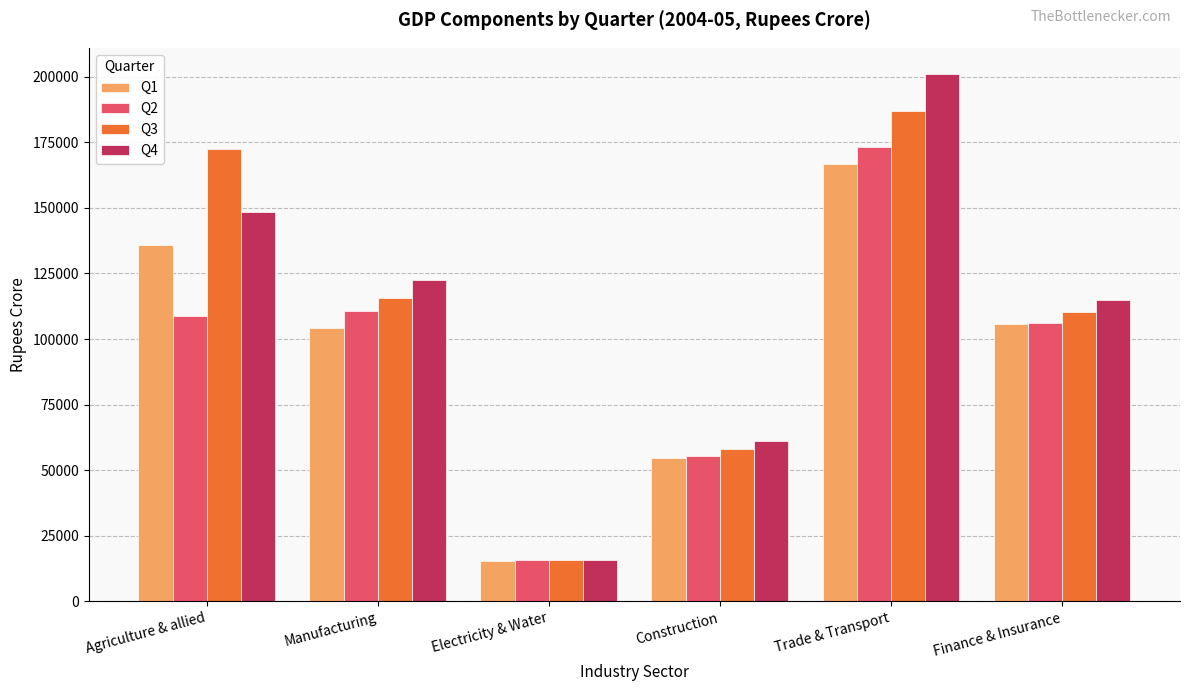

What is the average value of the Q4 series?

110629